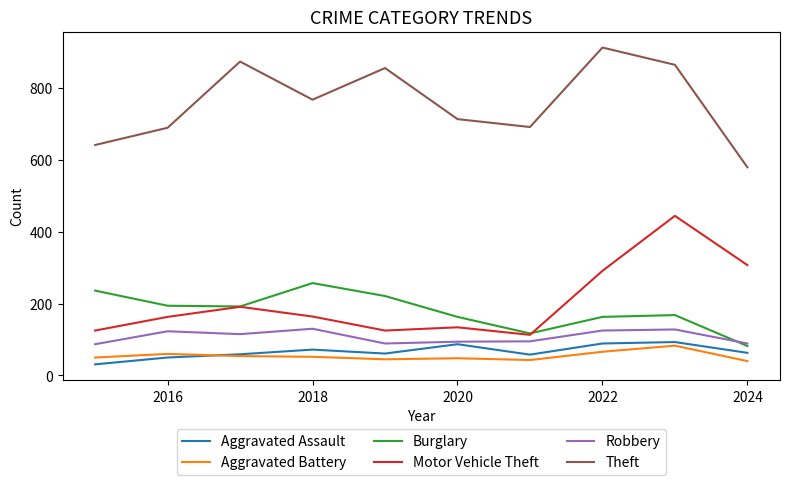

Which series has the largest total across all categories?

Theft